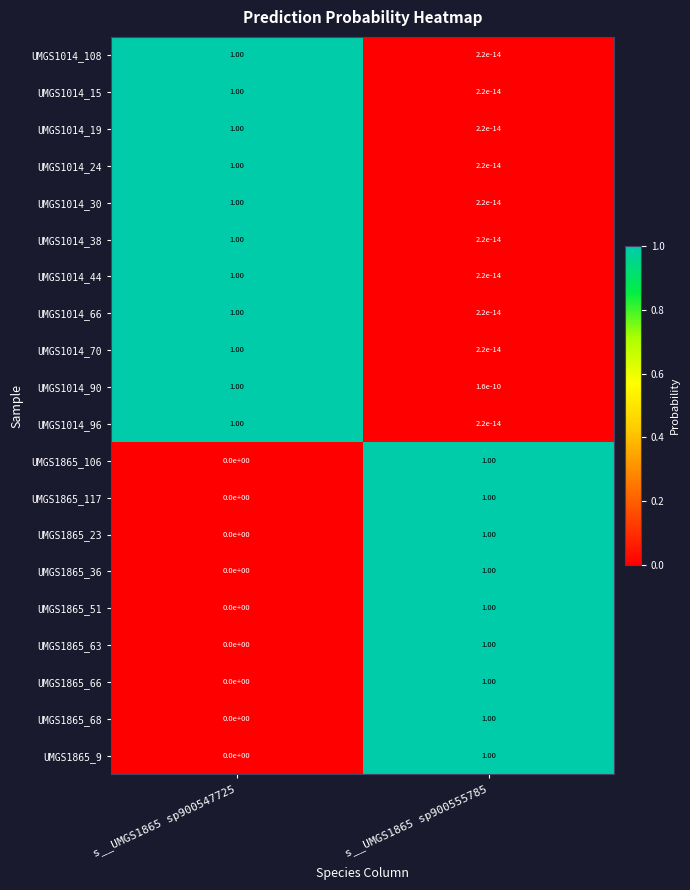

What is the difference between the highest and lowest values at s__UMGS1865 sp900547725?

1.0